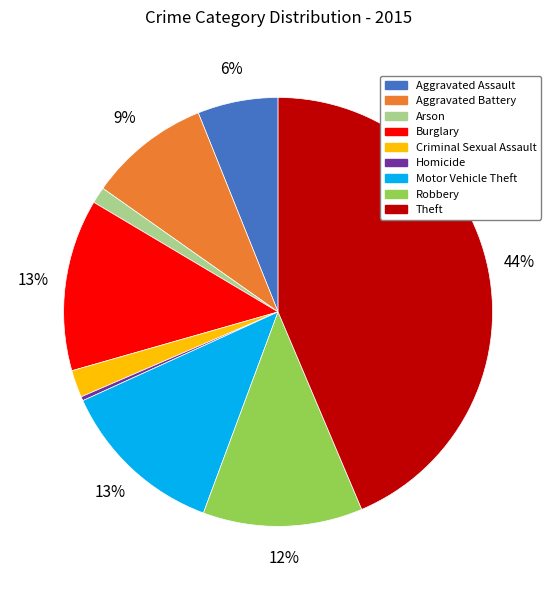

How many segments does this pie chart have?

9